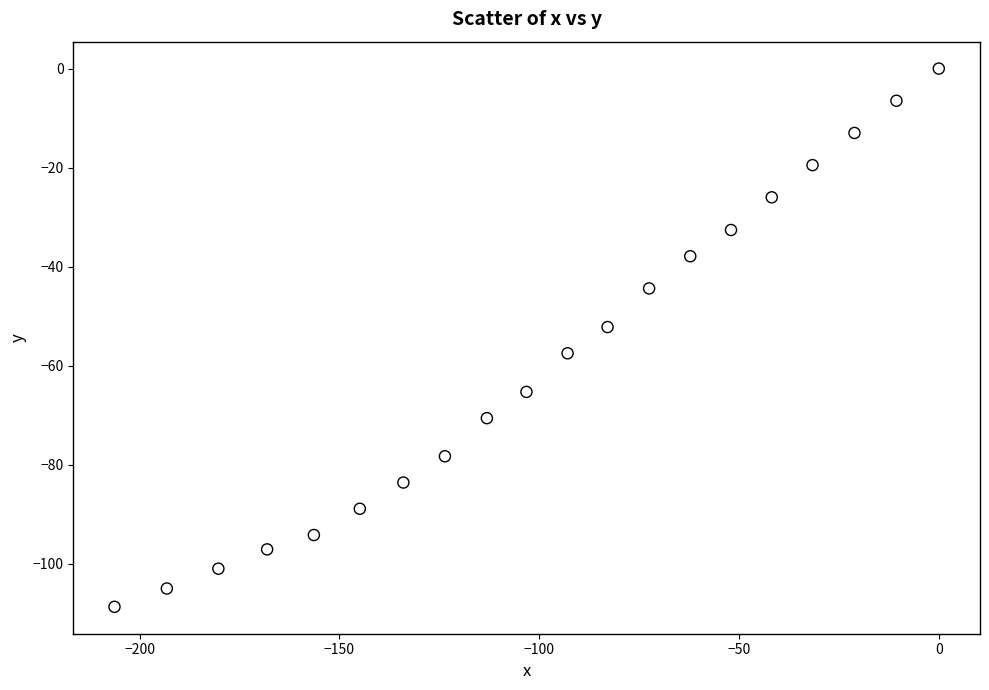

What is the range of X values (max minus min)?

206.3